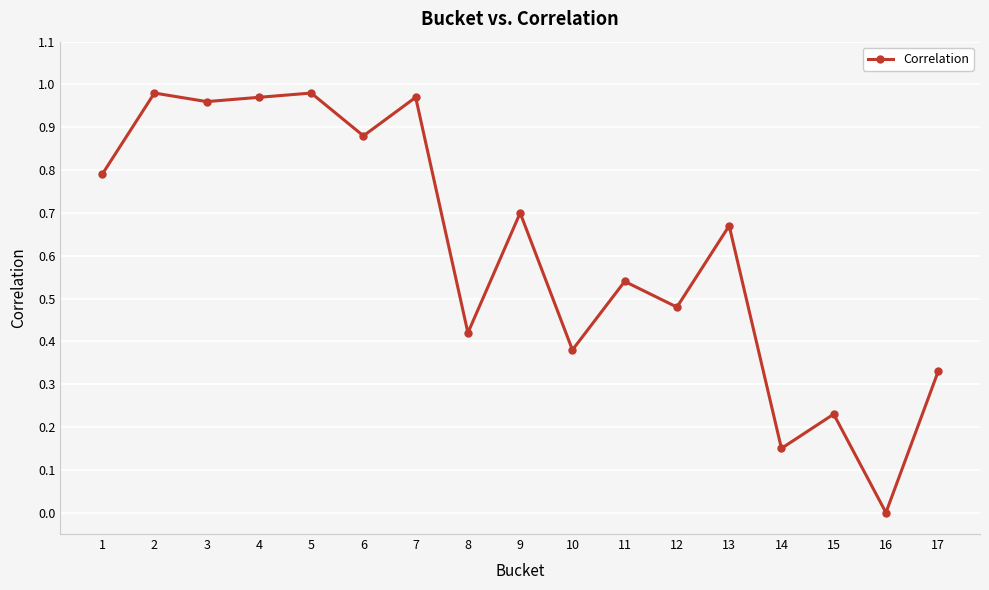

What is the value of the 1st point from the left?

0.8